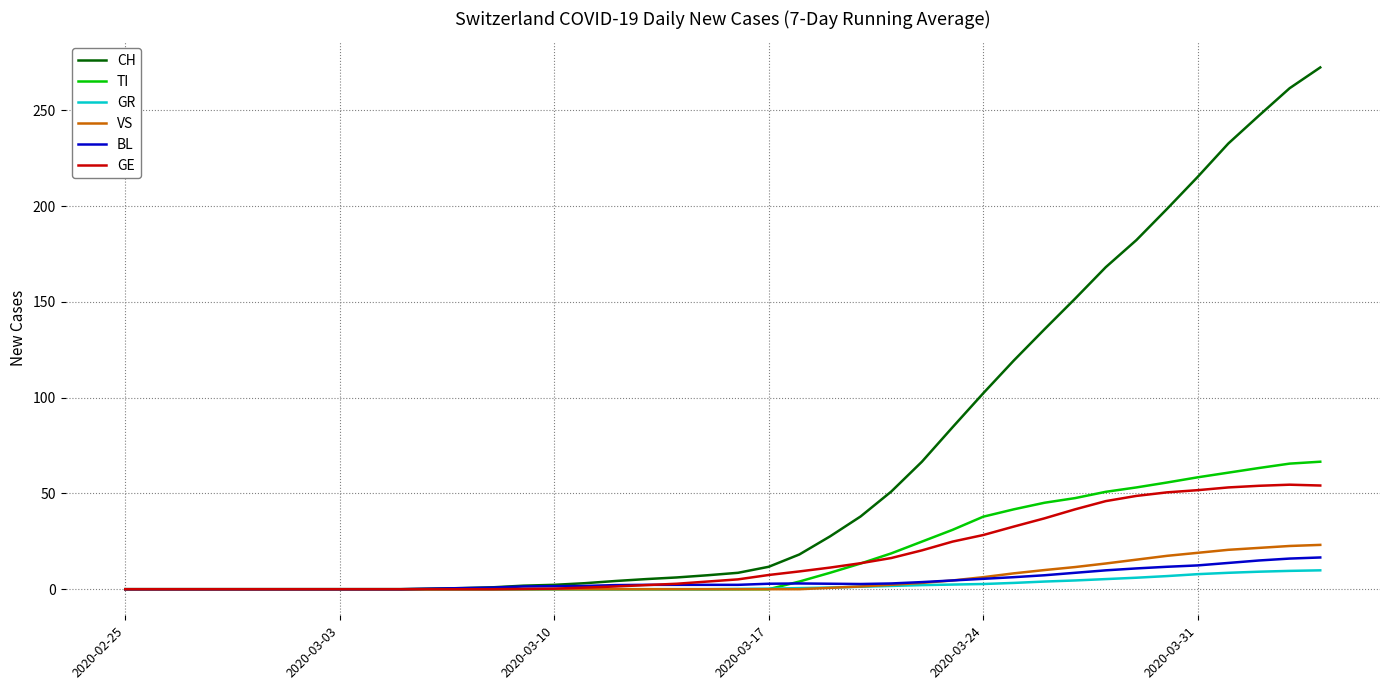

What is the highest value of the BL series?

16.6